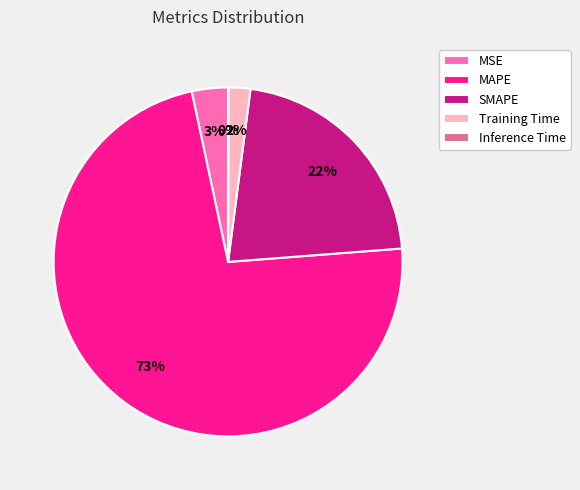

What is the largest slice in the pie chart?

MAPE